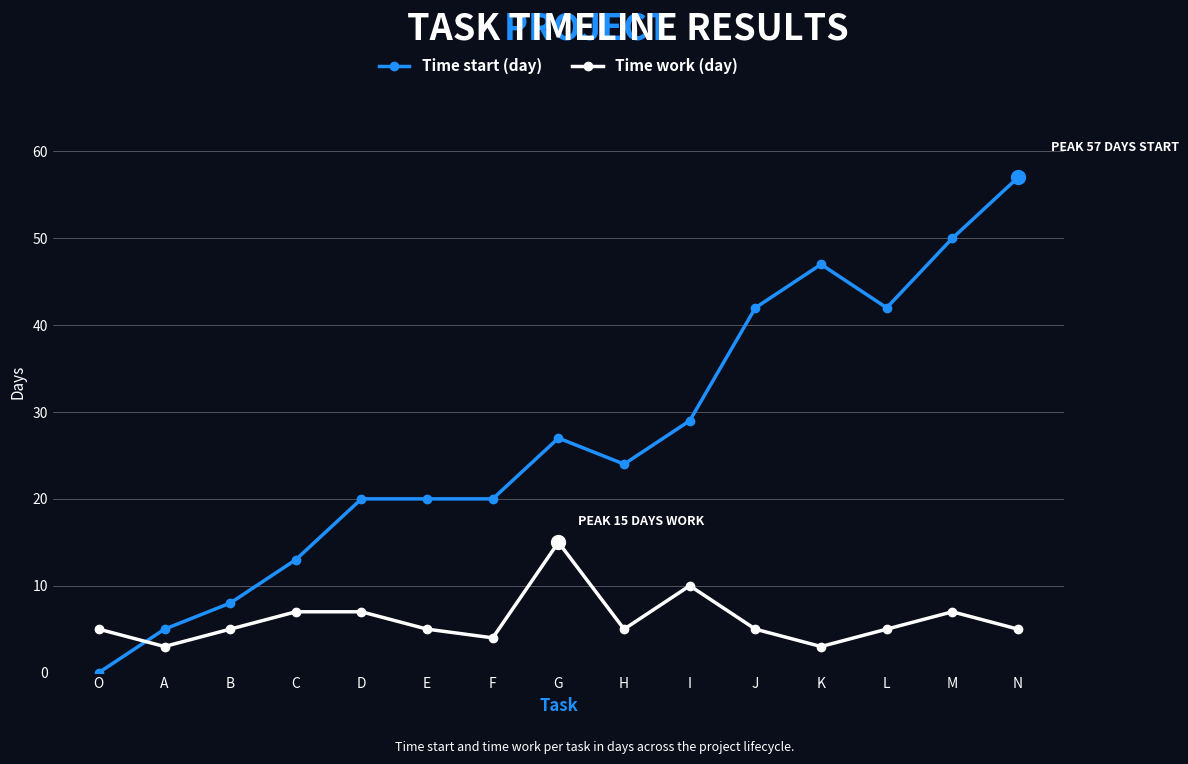

What is the spread (max minus min) of values at D?

13